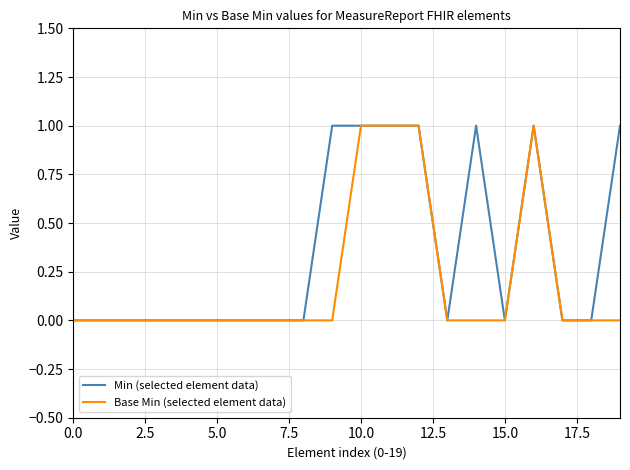

Rank the series by their average value, from highest to lowest.

Min (selected element data), Base Min (selected element data)